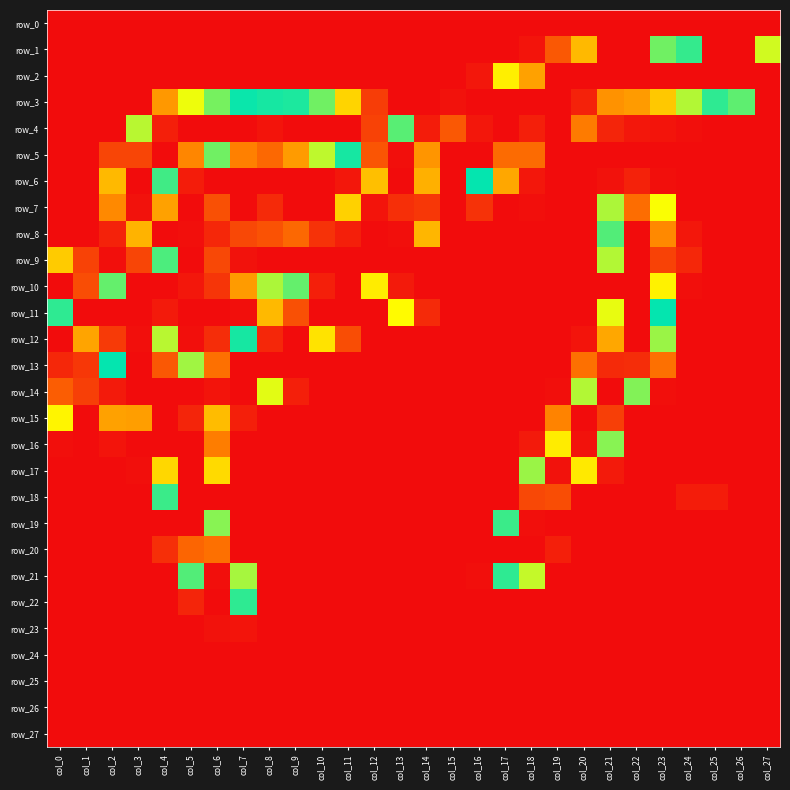

Rank the categories by row_13 value from lowest to highest.

col_7, col_8, col_9, col_10, col_11, col_12, col_13, col_14, col_15, col_16, col_17, col_18, col_19, col_24, col_25, col_26, col_27, col_0, col_1, col_20, col_23, col_2, col_5, col_6, col_4, col_22, col_21, col_3